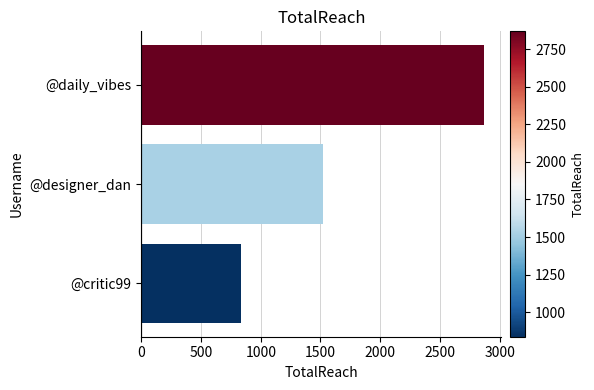

What is the label of the 3rd bar from the top?

@critic99